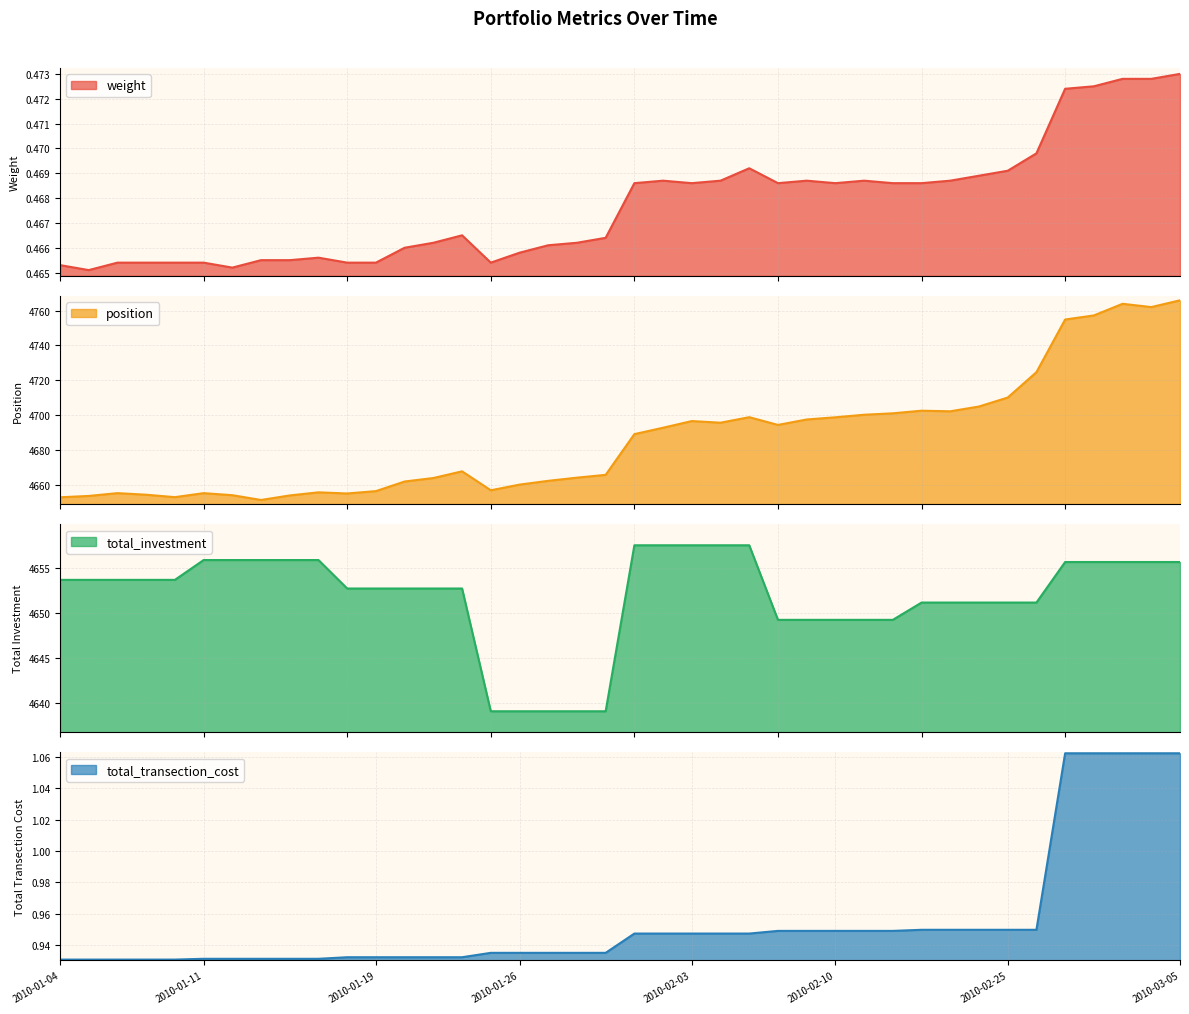

How many categories are shown in the chart?

40